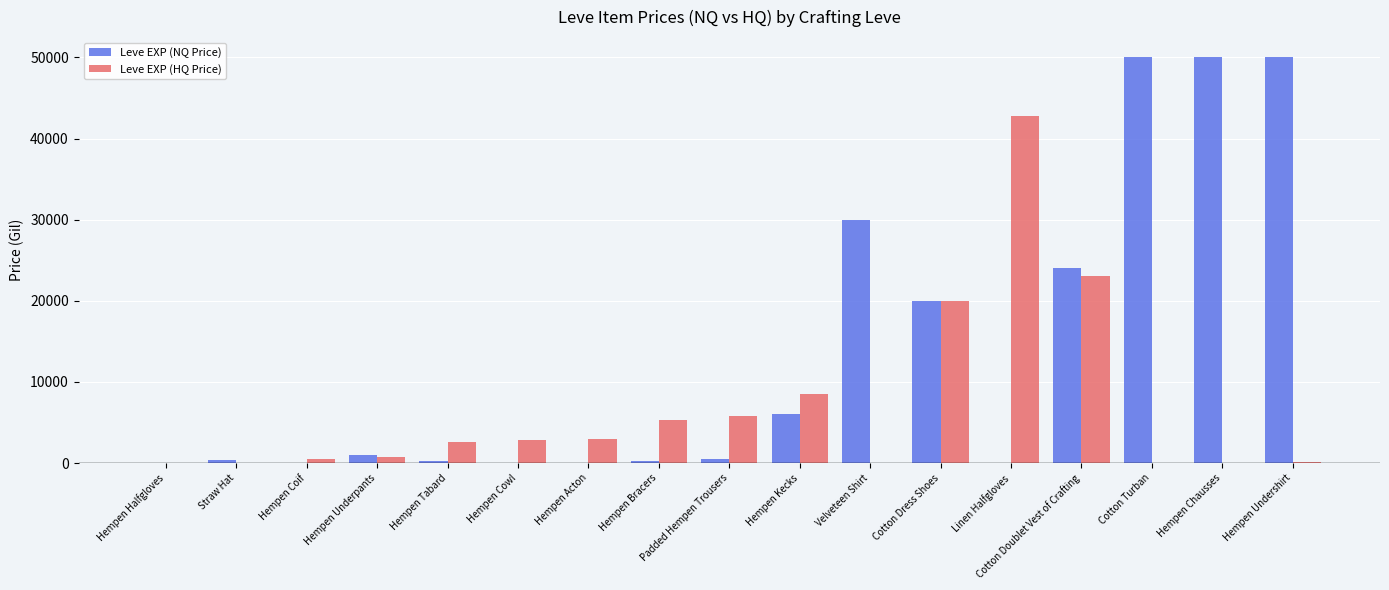

Which series changed the most between Straw Hat and Linen Halfgloves?

Leve EXP (HQ Price)